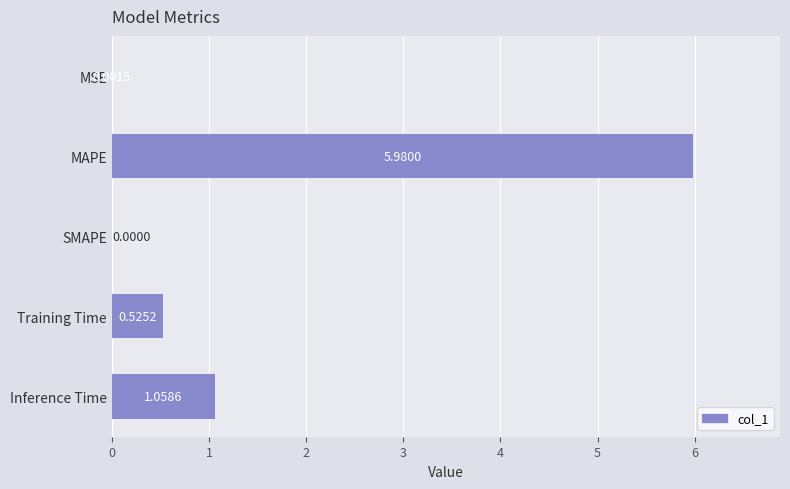

What is the sum of the values at MAPE and SMAPE?

6.0